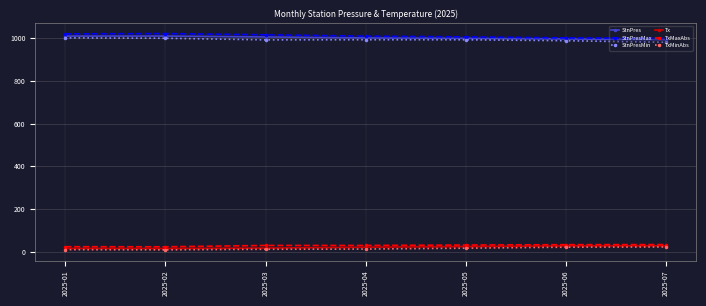

Is the value of StnPresMin at 2025-02 greater than the value of Tx at 2025-04?

Yes